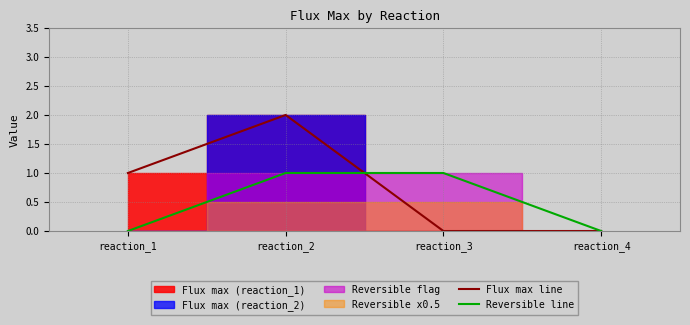

The Reversible line series shows 0 at reaction_1. True or false?

True